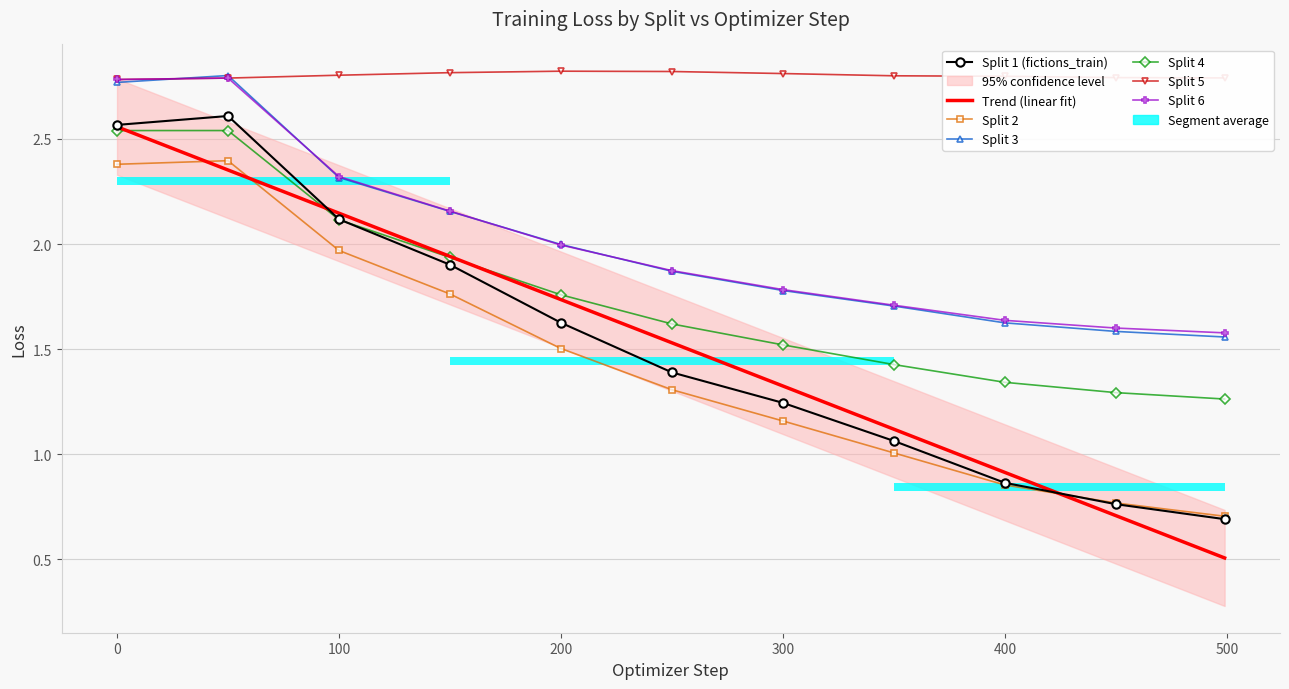

Which has a higher value, 100 or 300?

100